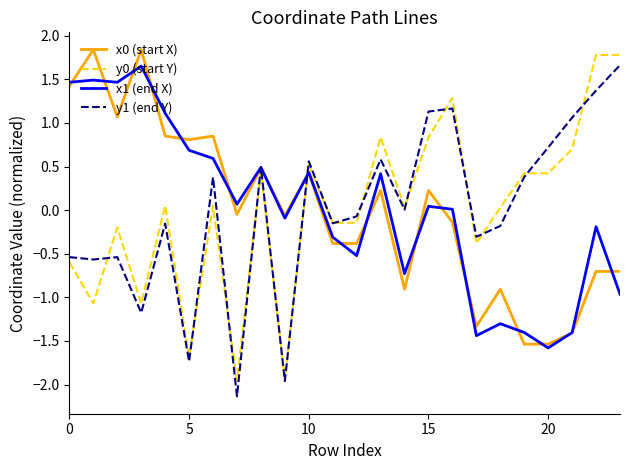

Is this an area chart (filled region under the line)?

No